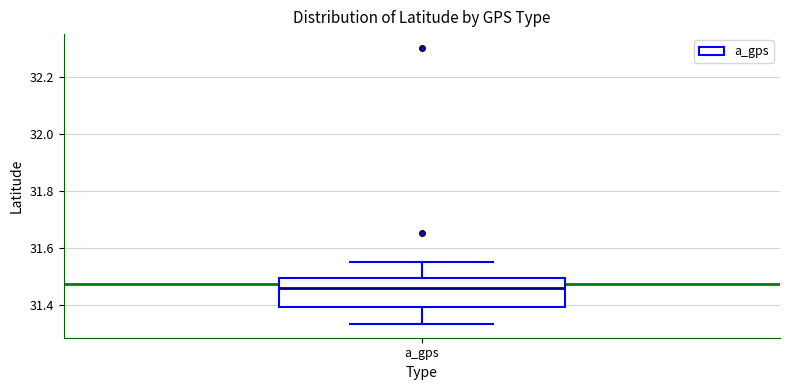

Read this box plot against the y-axis: the position of the median line, the range covered by the box, and the ends of both whiskers. The values are not printed on the chart, so give them approximately, as read against the axis.

median 31.46, box 31.40 to 31.50, whiskers 31.34 to 31.56